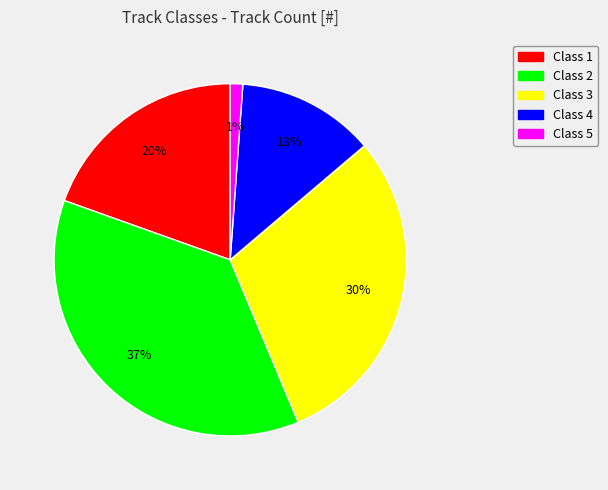

How many slices are in this pie chart?

5